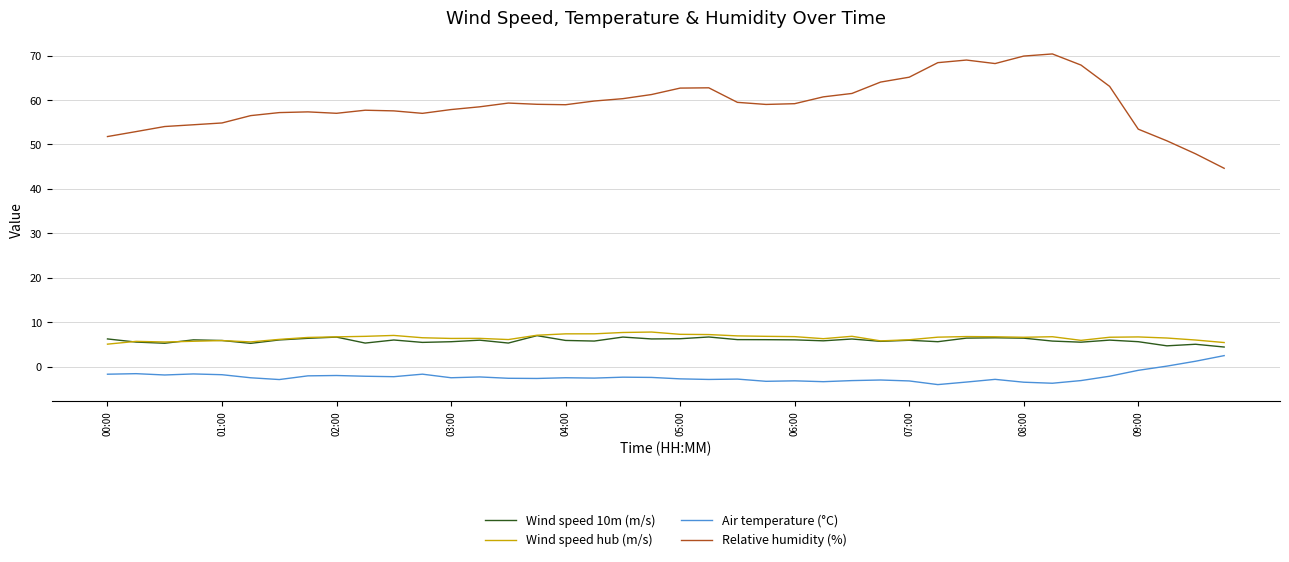

True or false: Air temperature (°C) and Wind speed hub (m/s) intersect in this chart.

False